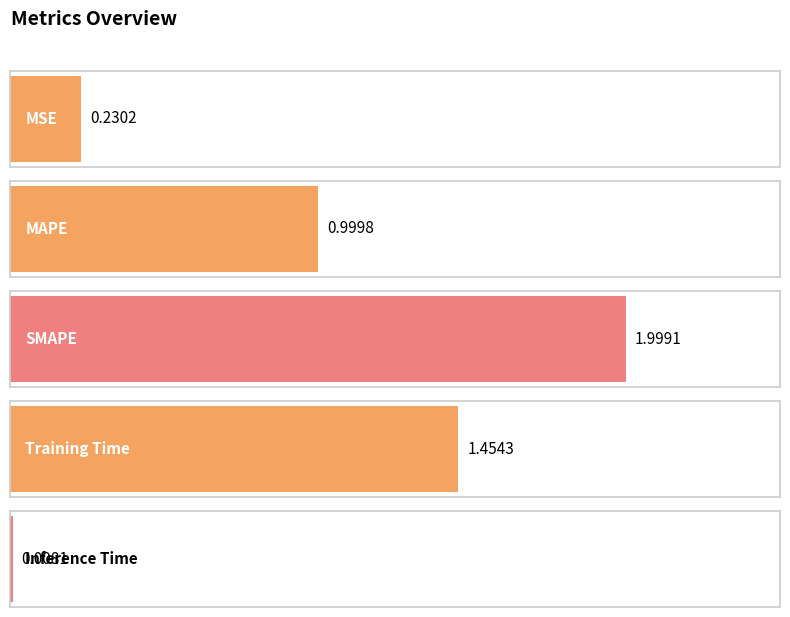

How many data points does each series have?

5